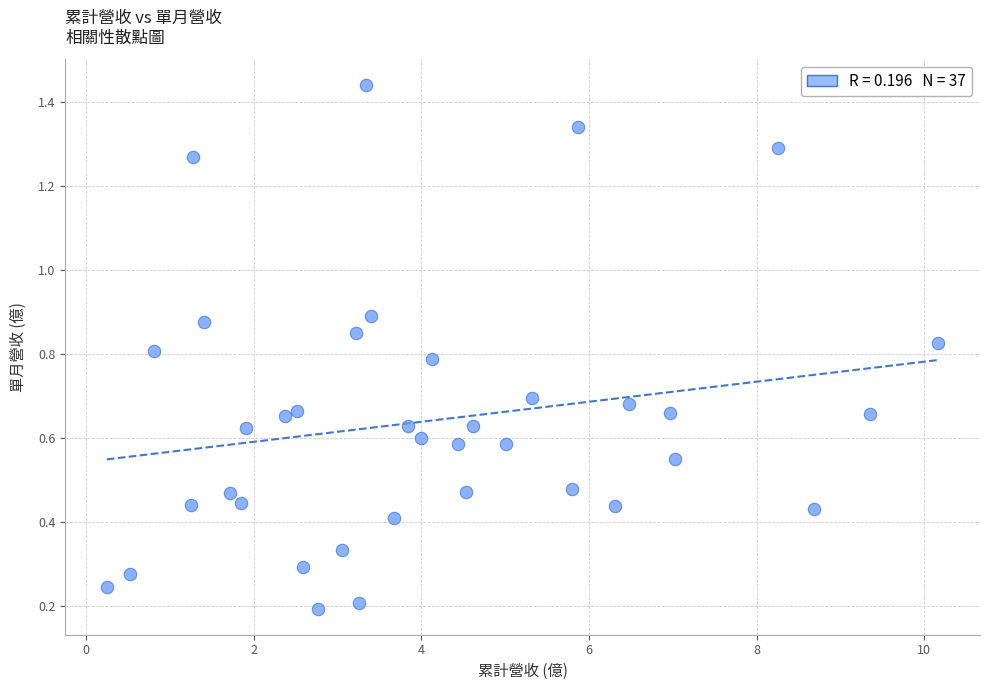

What is the range of Y values (max minus min)?

1.2